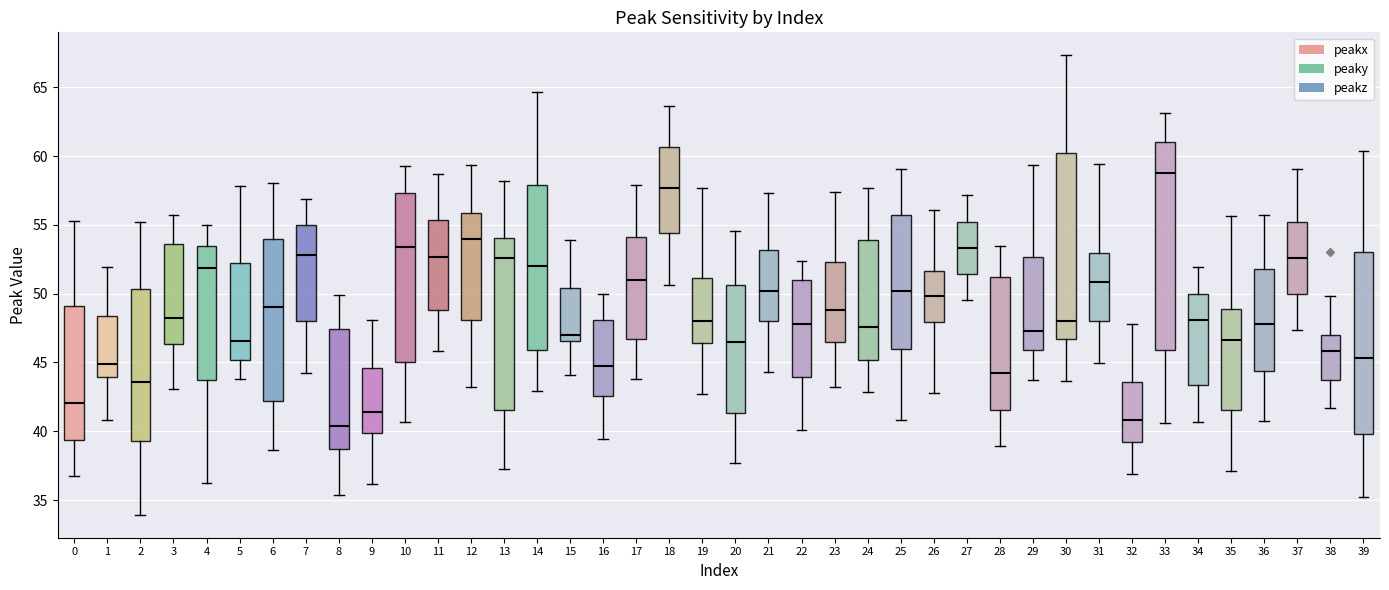

Reading left to right, read every box against the y-axis: the position of its median line, the range the box covers, and the ends of its whiskers. The values are not printed on the chart, so give them approximately, as read against the axis.

0: median 42.0, box 39.5 to 49.0, whiskers 36.5 to 55.5
1: median 45.0, box 44.0 to 48.5, whiskers 41.0 to 52.0
2: median 43.5, box 39.5 to 50.5, whiskers 34.0 to 55.0
3: median 48.0, box 46.5 to 53.5, whiskers 43.0 to 55.5
4: median 52.0, box 43.5 to 53.5, whiskers 36.5 to 55.0
5: median 46.5, box 45.0 to 52.0, whiskers 44.0 to 58.0
6: median 49.0, box 42.0 to 54.0, whiskers 38.5 to 58.0
7: median 53.0, box 48.0 to 55.0, whiskers 44.5 to 57.0
8: median 40.5, box 39.0 to 47.5, whiskers 35.5 to 50.0
9: median 41.5, box 40.0 to 44.5, whiskers 36.0 to 48.0
10: median 53.5, box 45.0 to 57.5, whiskers 40.5 to 59.5
11: median 52.5, box 49.0 to 55.5, whiskers 46.0 to 58.5
12: median 54.0, box 48.0 to 56.0, whiskers 43.0 to 59.5
13: median 52.5, box 41.5 to 54.0, whiskers 37.0 to 58.0
14: median 52.0, box 46.0 to 58.0, whiskers 43.0 to 64.5
15: median 47.0, box 46.5 to 50.5, whiskers 44.0 to 54.0
16: median 45.0, box 42.5 to 48.0, whiskers 39.5 to 50.0
17: median 51.0, box 46.5 to 54.0, whiskers 44.0 to 58.0
18: median 57.5, box 54.5 to 60.5, whiskers 50.5 to 63.5
19: median 48.0, box 46.5 to 51.0, whiskers 42.5 to 57.5
20: median 46.5, box 41.5 to 50.5, whiskers 37.5 to 54.5
21: median 50.0, box 48.0 to 53.0, whiskers 44.5 to 57.5
22: median 48.0, box 44.0 to 51.0, whiskers 40.0 to 52.5
23: median 49.0, box 46.5 to 52.5, whiskers 43.0 to 57.5
24: median 47.5, box 45.0 to 54.0, whiskers 43.0 to 57.5
25: median 50.0, box 46.0 to 55.5, whiskers 41.0 to 59.0
26: median 50.0, box 48.0 to 51.5, whiskers 43.0 to 56.0
27: median 53.5, box 51.5 to 55.0, whiskers 49.5 to 57.0
28: median 44.0, box 41.5 to 51.0, whiskers 39.0 to 53.5
29: median 47.5, box 46.0 to 52.5, whiskers 43.5 to 59.5
30: median 48.0, box 46.5 to 60.0, whiskers 43.5 to 67.5
31: median 51.0, box 48.0 to 53.0, whiskers 45.0 to 59.5
32: median 41.0, box 39.5 to 43.5, whiskers 37.0 to 48.0
33: median 59.0, box 46.0 to 61.0, whiskers 40.5 to 63.0
34: median 48.0, box 43.5 to 50.0, whiskers 40.5 to 52.0
35: median 46.5, box 41.5 to 49.0, whiskers 37.0 to 55.5
36: median 48.0, box 44.5 to 52.0, whiskers 41.0 to 55.5
37: median 52.5, box 50.0 to 55.0, whiskers 47.5 to 59.0
38: median 46.0, box 44.0 to 47.0, whiskers 41.5 to 50.0
39: median 45.5, box 40.0 to 53.0, whiskers 35.0 to 60.5